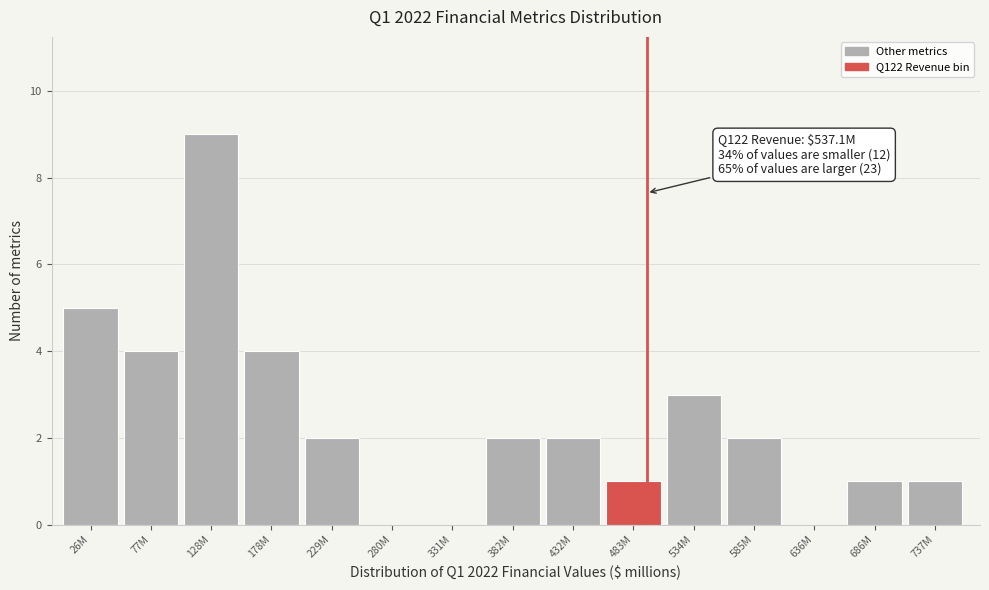

Reading left to right, what are all the values shown in this chart?

26M=5	77M=4	128M=9	178M=4	229M=2	280M=0	331M=0	382M=2	432M=2	483M=1	534M=3	585M=2	636M=0	686M=1	737M=1